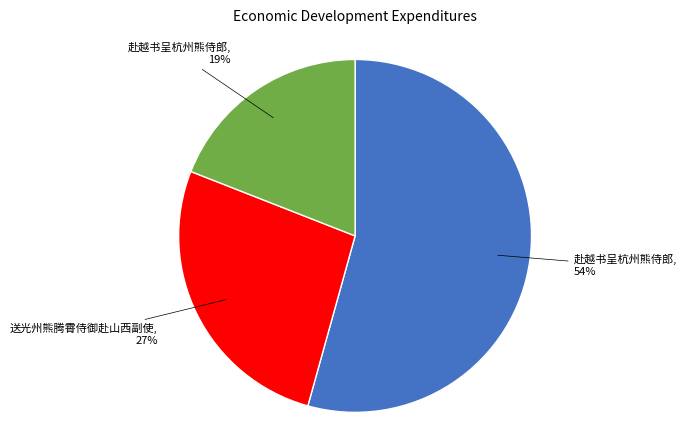

To the nearest percent, what is the average slice percentage?

33%